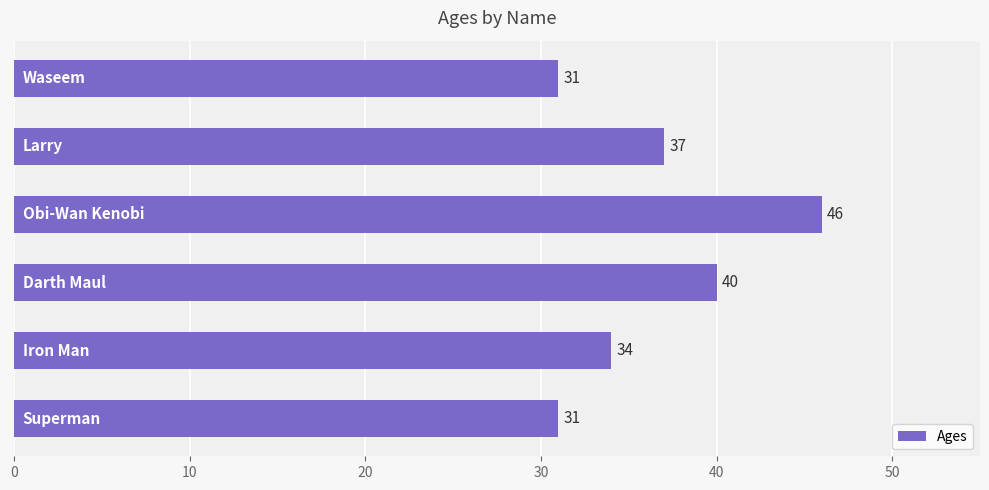

Are the bars grouped side by side (vs. stacked)?

No